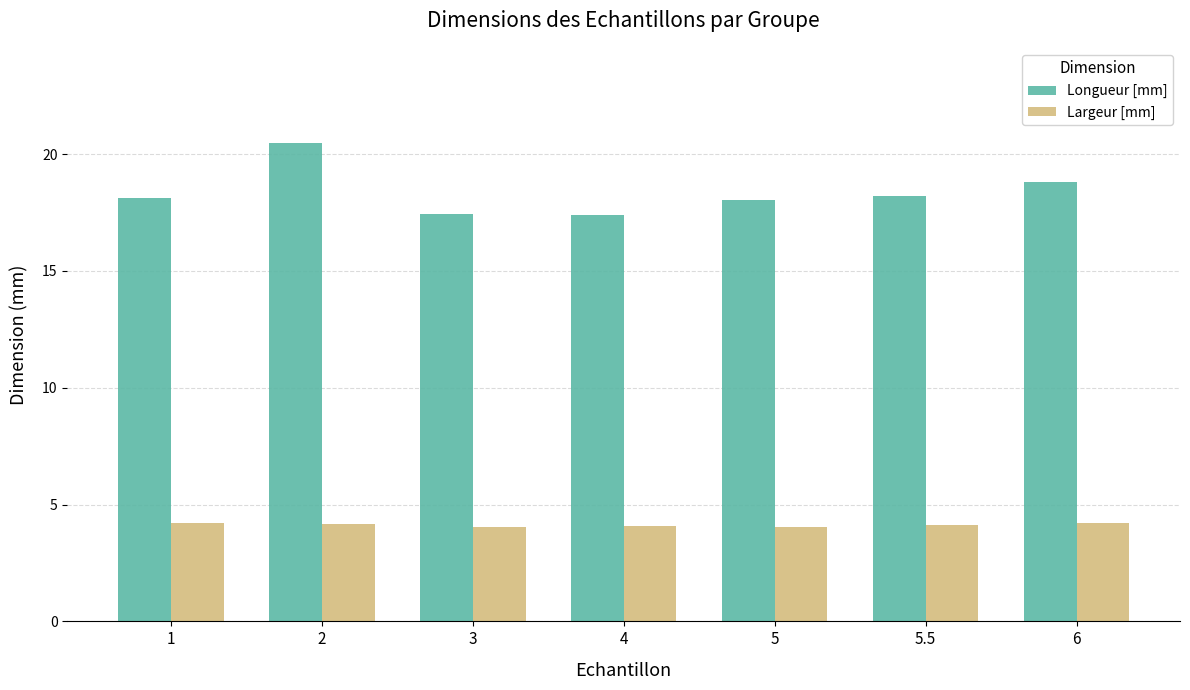

Which series has the largest total across all categories?

Longueur [mm]